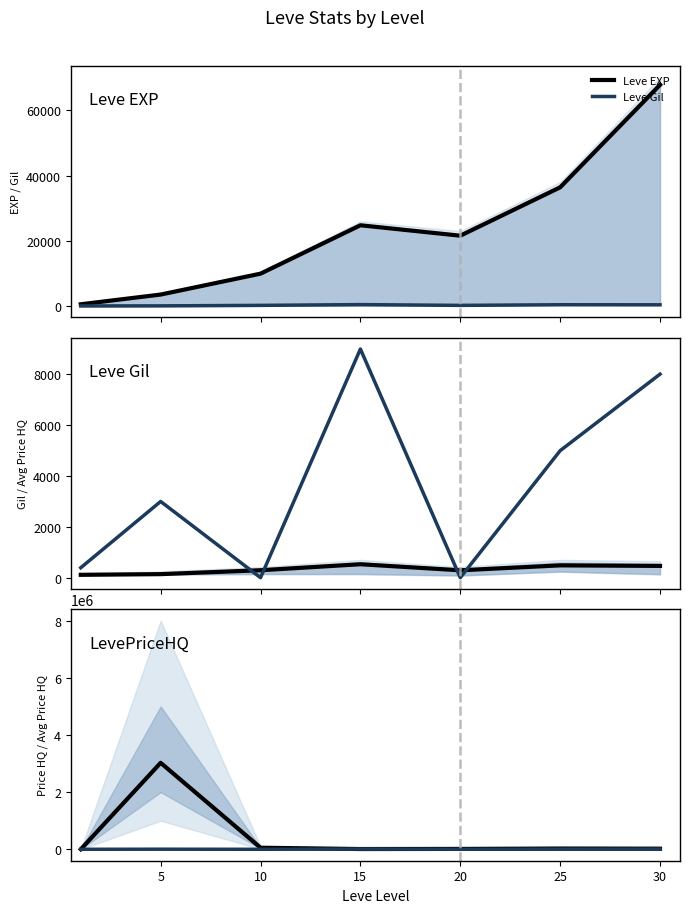

How many interior local peaks does the Leve EXP series have?

1